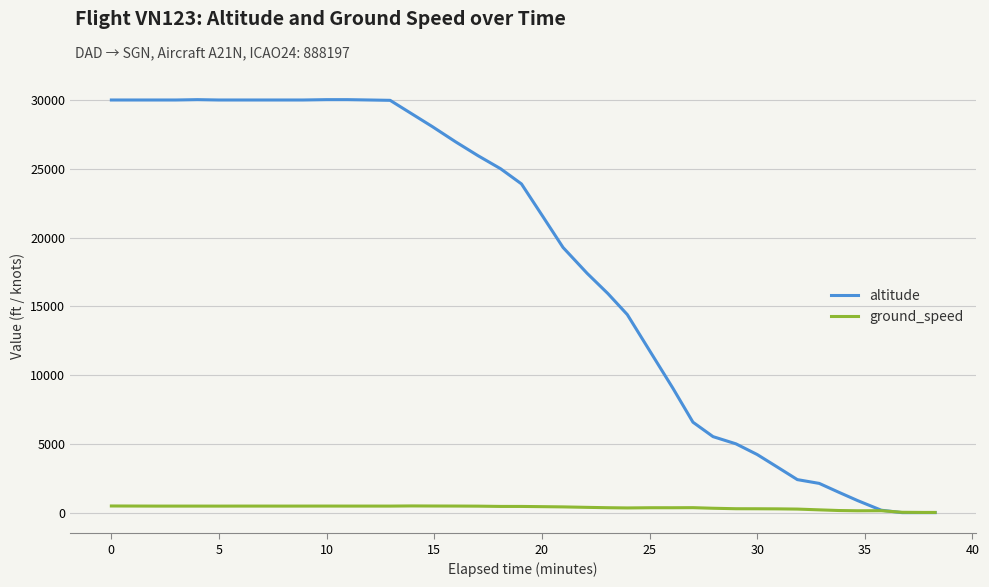

How many times do ground_speed and altitude cross each other?

1